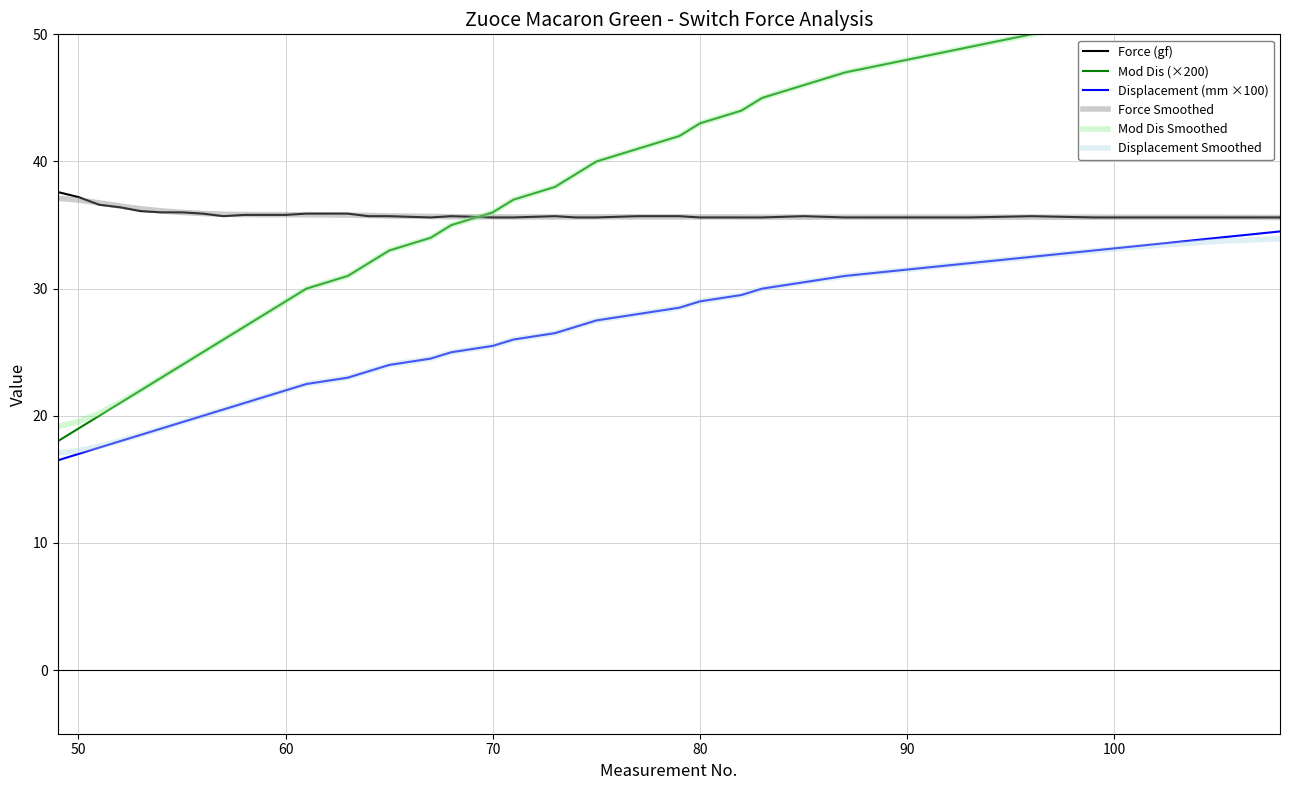

Is it true that Displacement (mm ×100) equals 5.4 at 60?

False